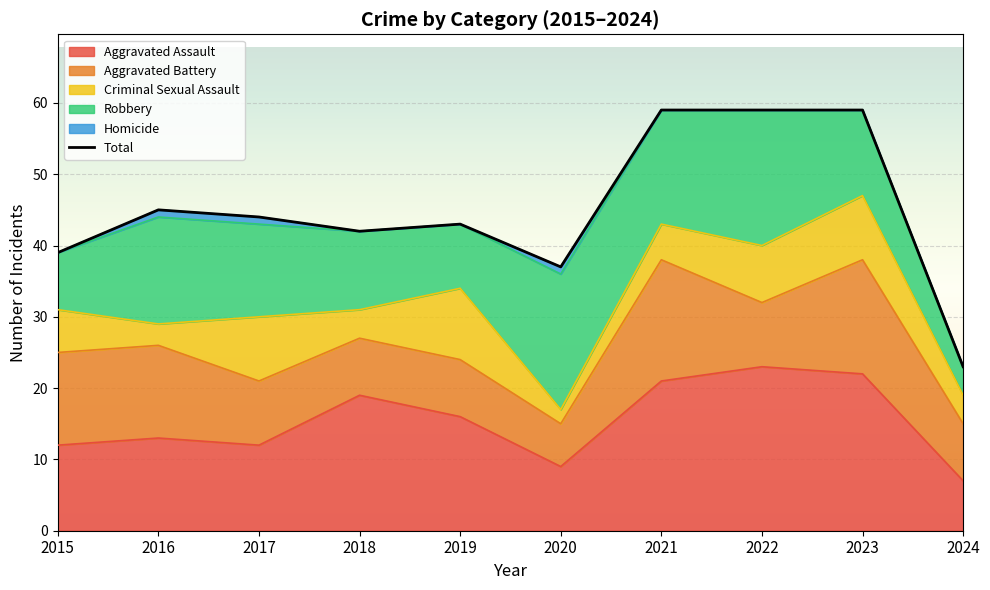

What is the minimum value shown in the chart?

23